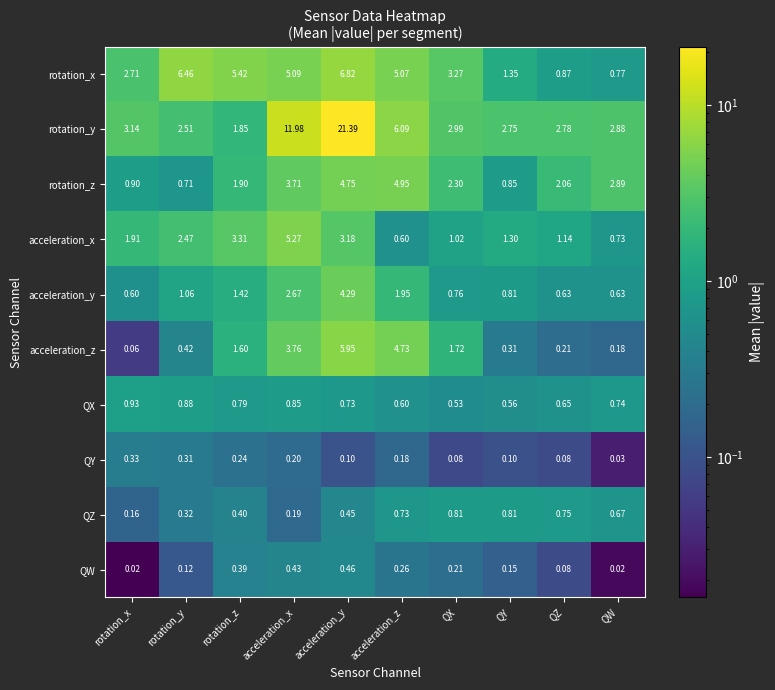

At which label is acceleration_x closest to 2?

rotation_x